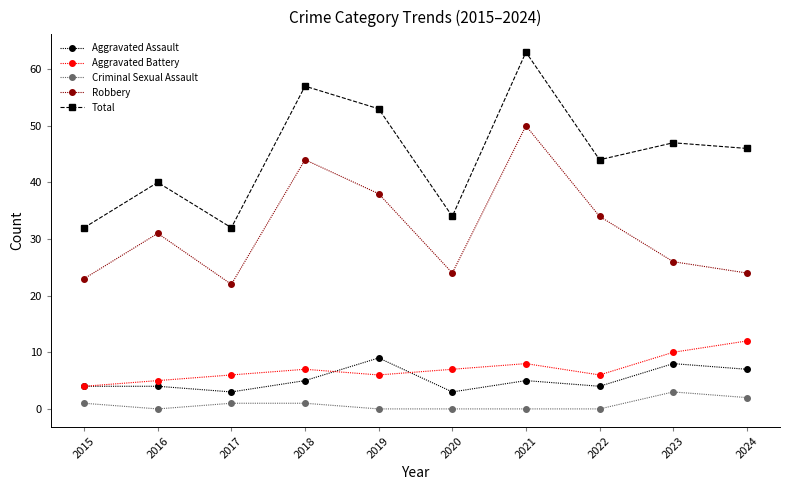

True or false: Total has a value of 53 at 2019.

True